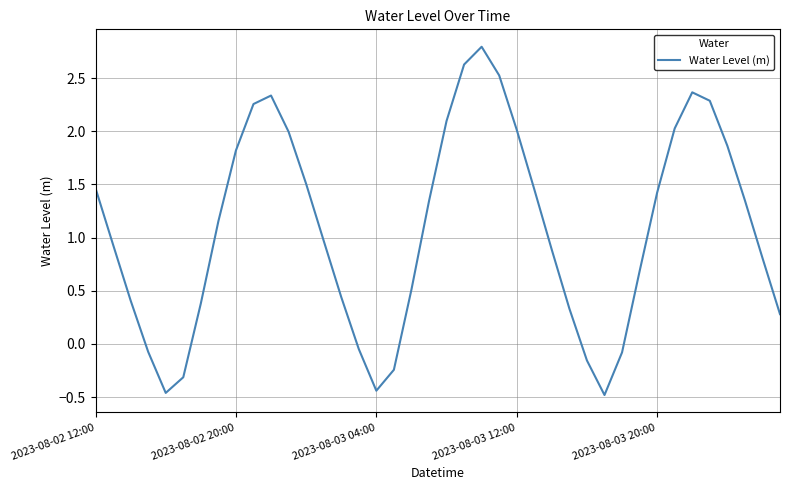

What is the greatest value displayed?

2.8